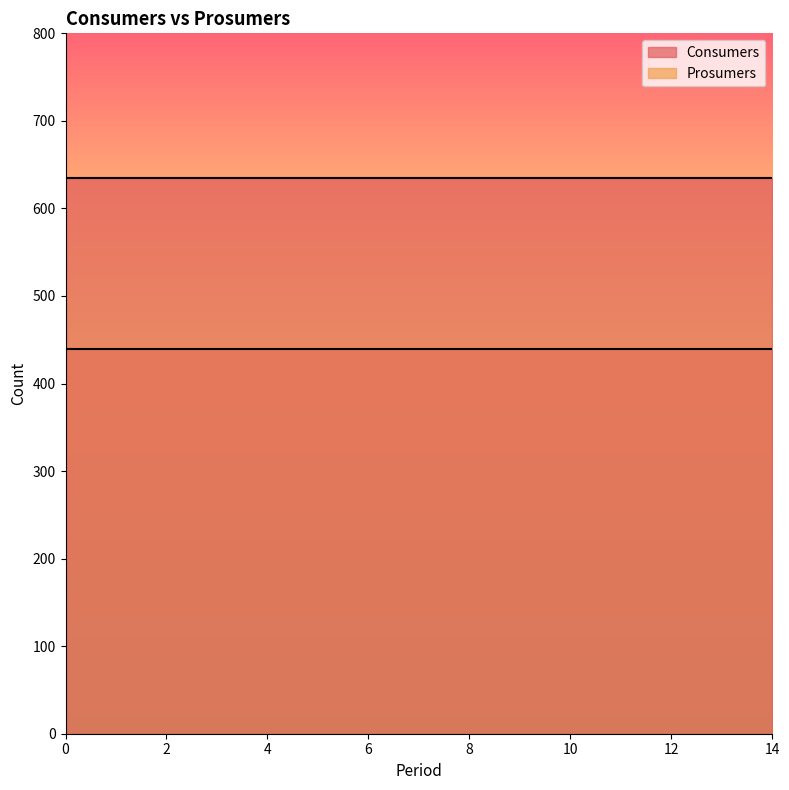

What value does the Prosumers series have at 14?

440